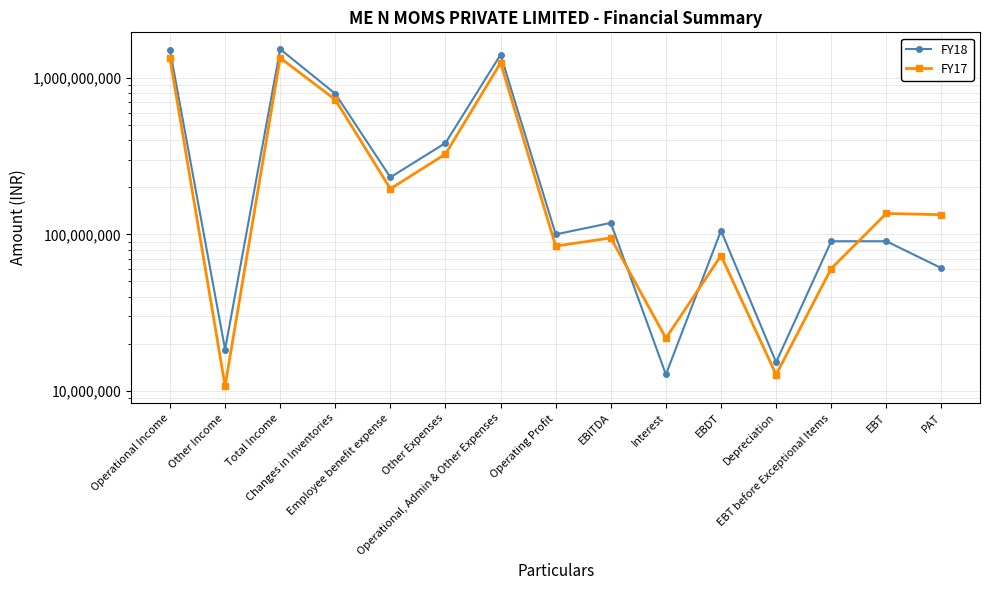

At which label does FY18 first exceed 105626326?

Operational Income